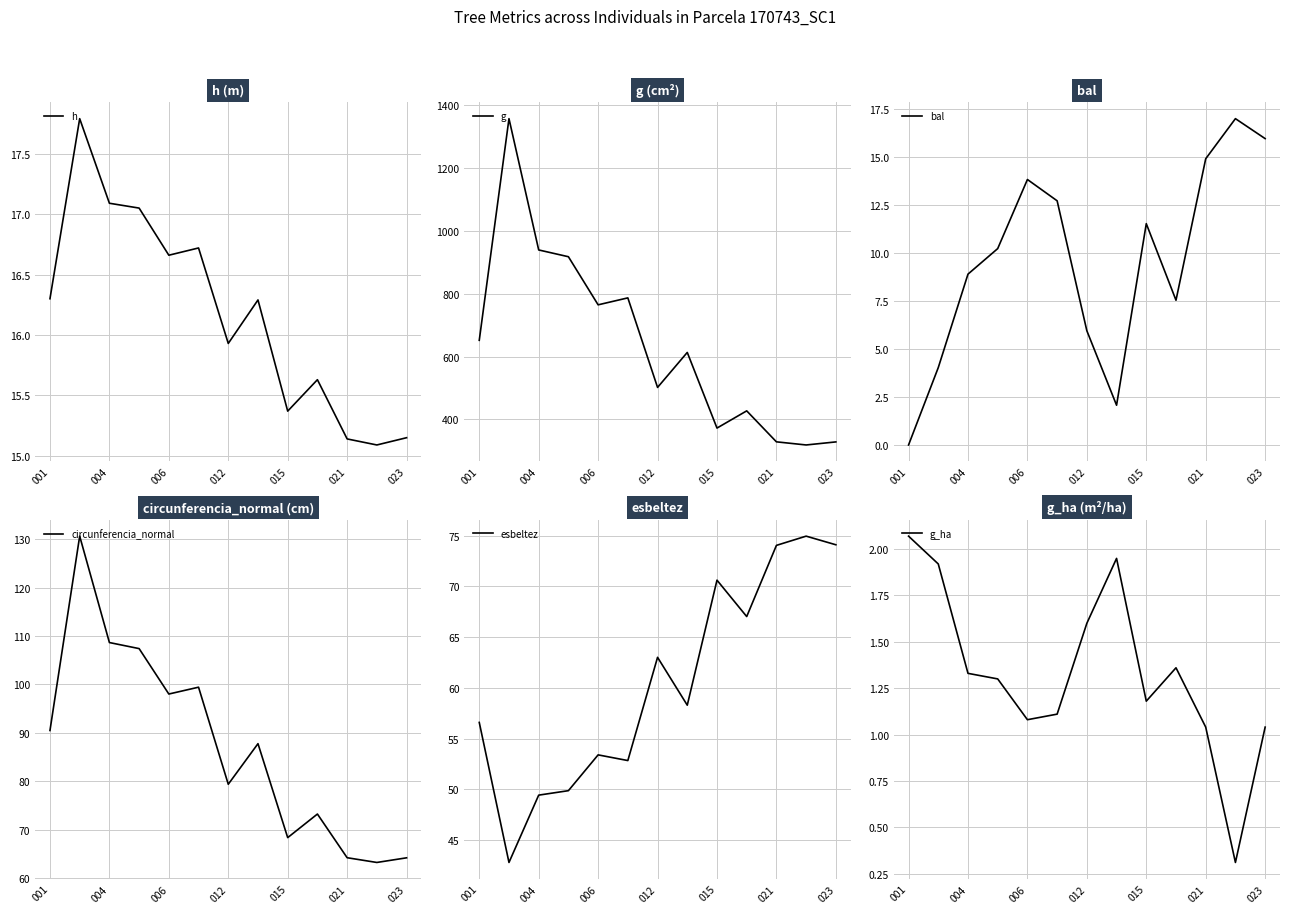

What is the label of the 10th point from the left?

9